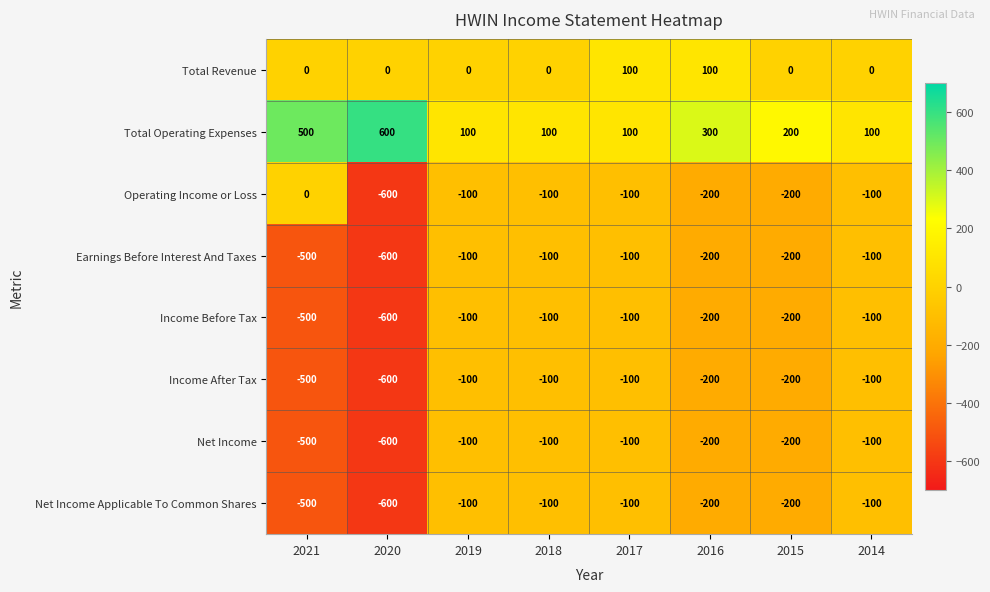

Is it true that Income After Tax equals -243 at 2021?

False